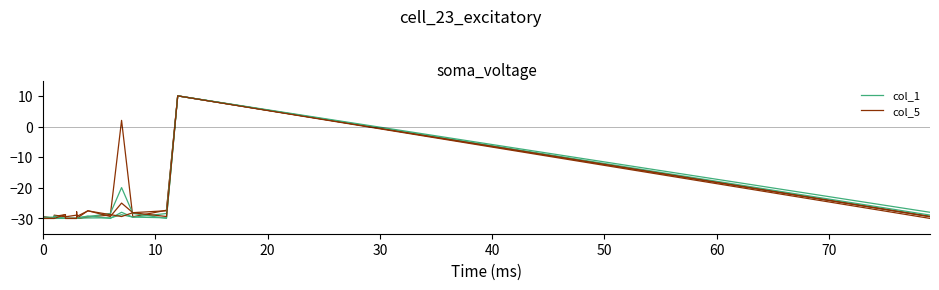

True or false: col_5 and col_4 cross at least once.

True